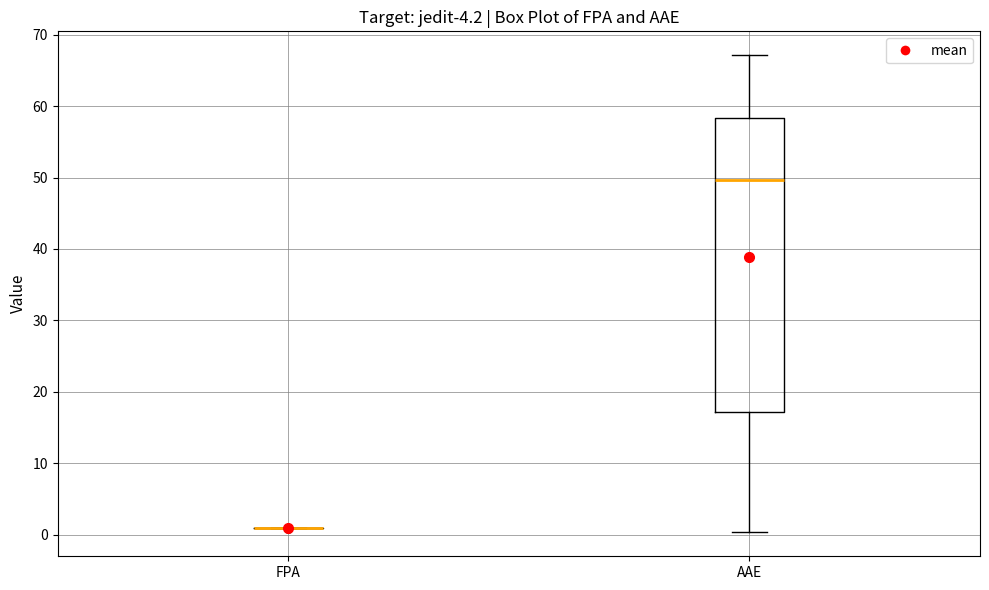

Which box is the tallest, from its lower edge to its upper edge?

AAE